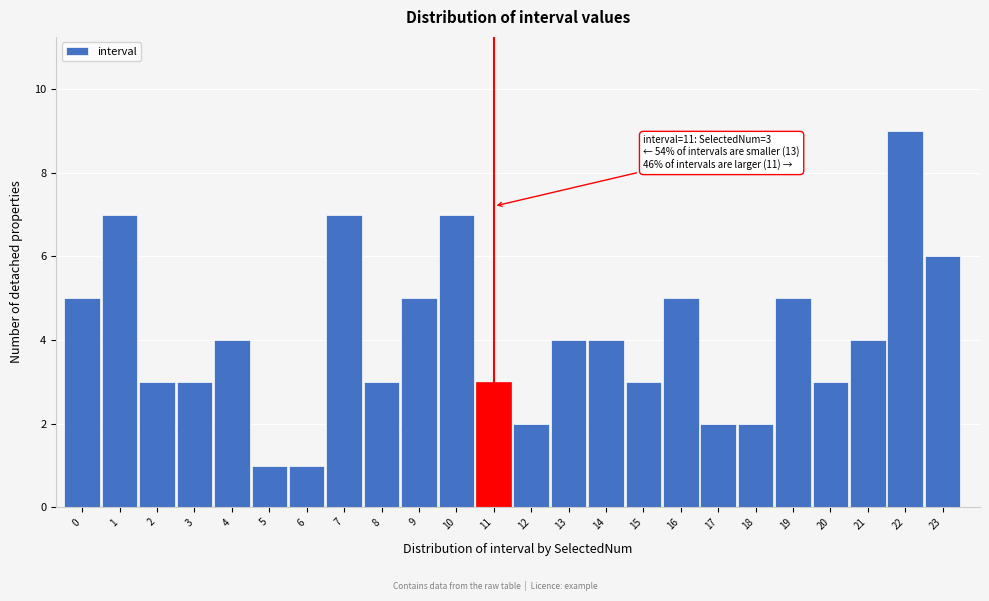

Reading left to right, what are all the values shown in this chart?

5	7	3	3	4	1	1	7	3	5	7	3	2	4	4	3	5	2	2	5	3	4	9	6